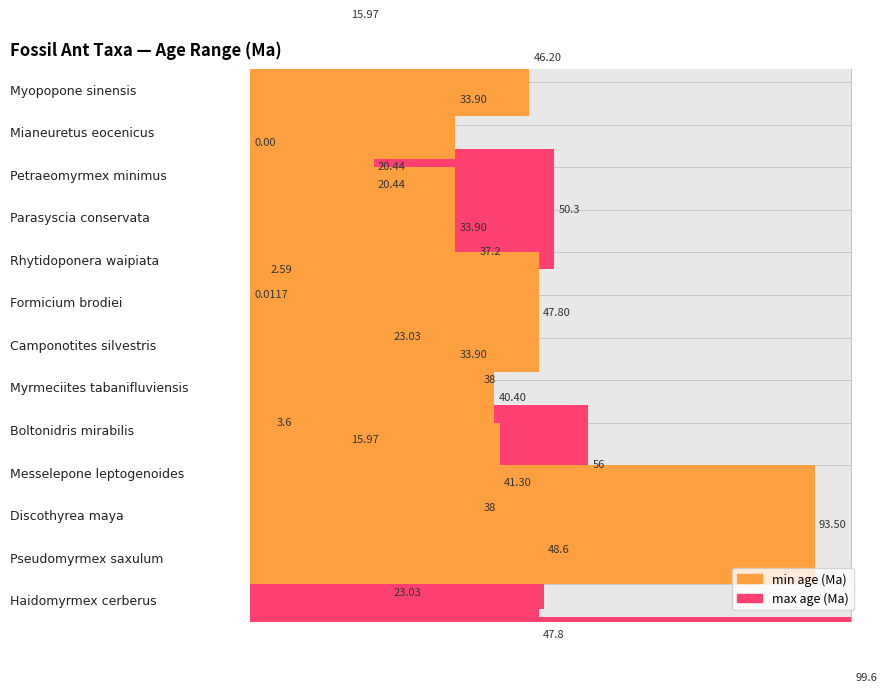

What is the sum of all min values?

425.9